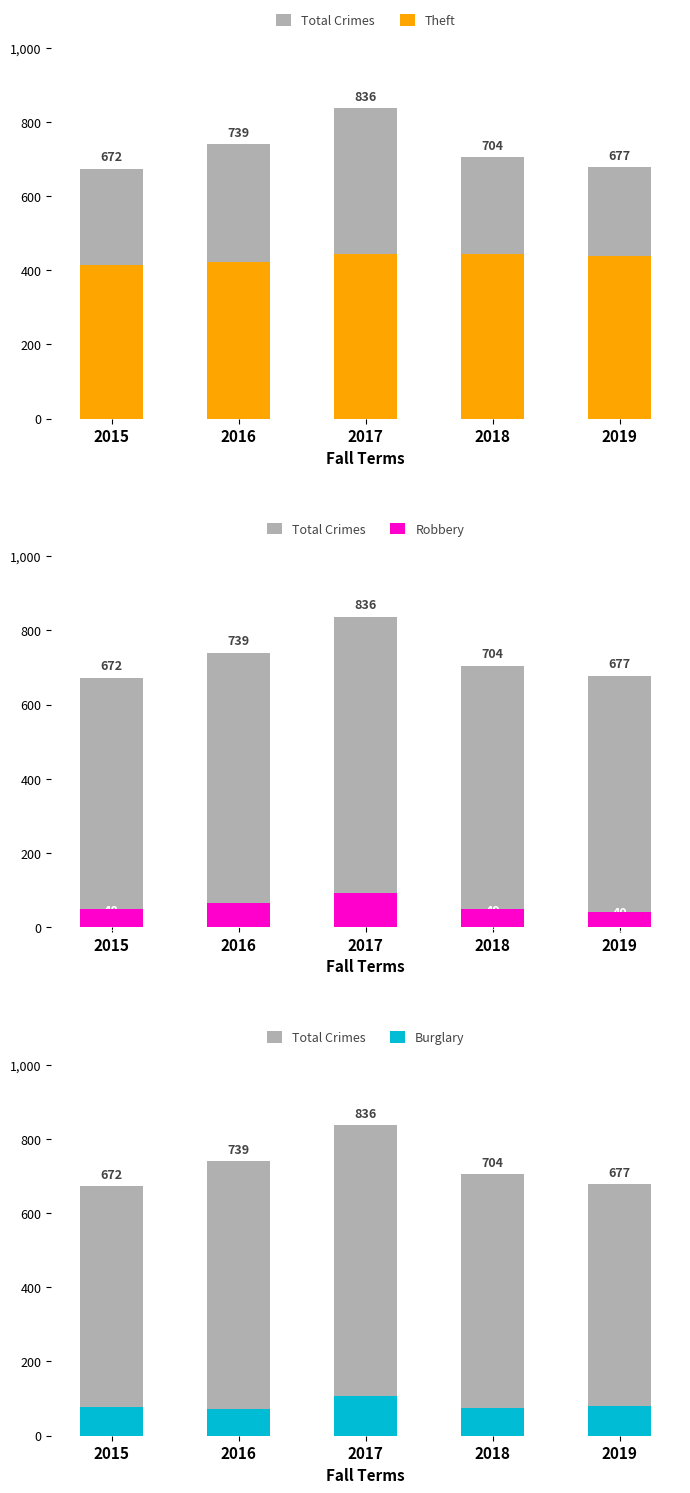

Reading right to left, extract all data points from this chart.

Total Crimes: 677	704	836	739	672
Theft: 437	443	445	423	413
Robbery: 40	49	92	64	48
Burglary: 81	76	108	71	77